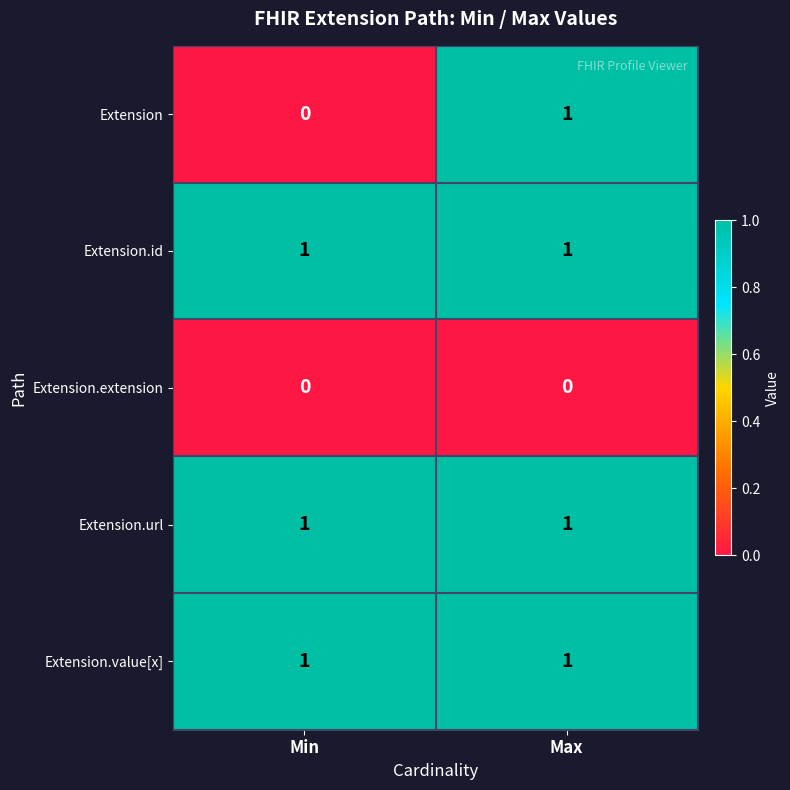

What is the maximum value shown in the chart?

1